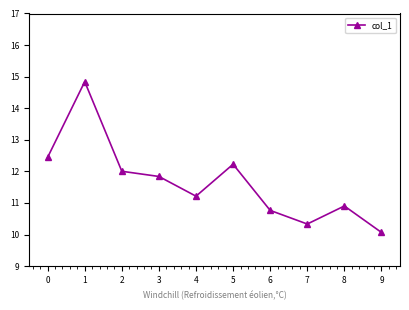

Reading right to left, list all the values displayed in this chart.

9=10.1	8=10.9	7=10.3	6=10.8	5=12.2	4=11.2	3=11.8	2=12.0	1=14.8	0=12.4